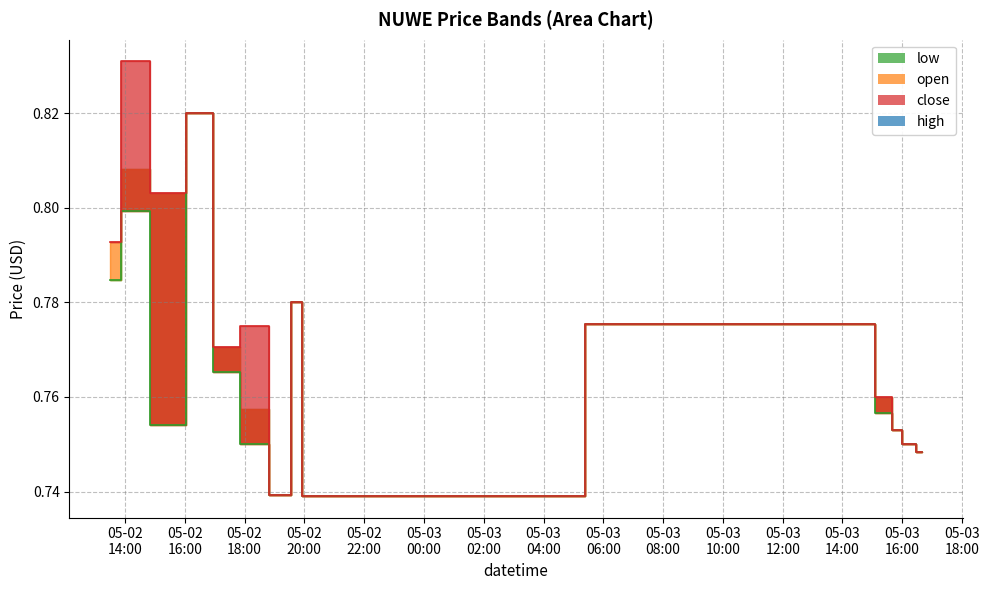

What is the highest value of the high_line series?

0.8